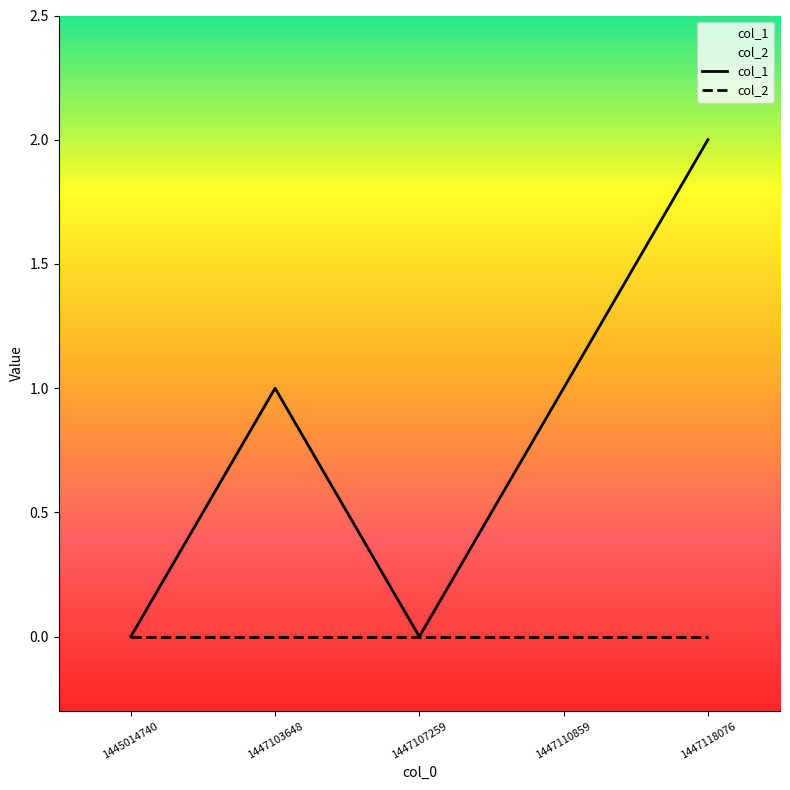

Does the chart display data point markers on the line(s)?

No